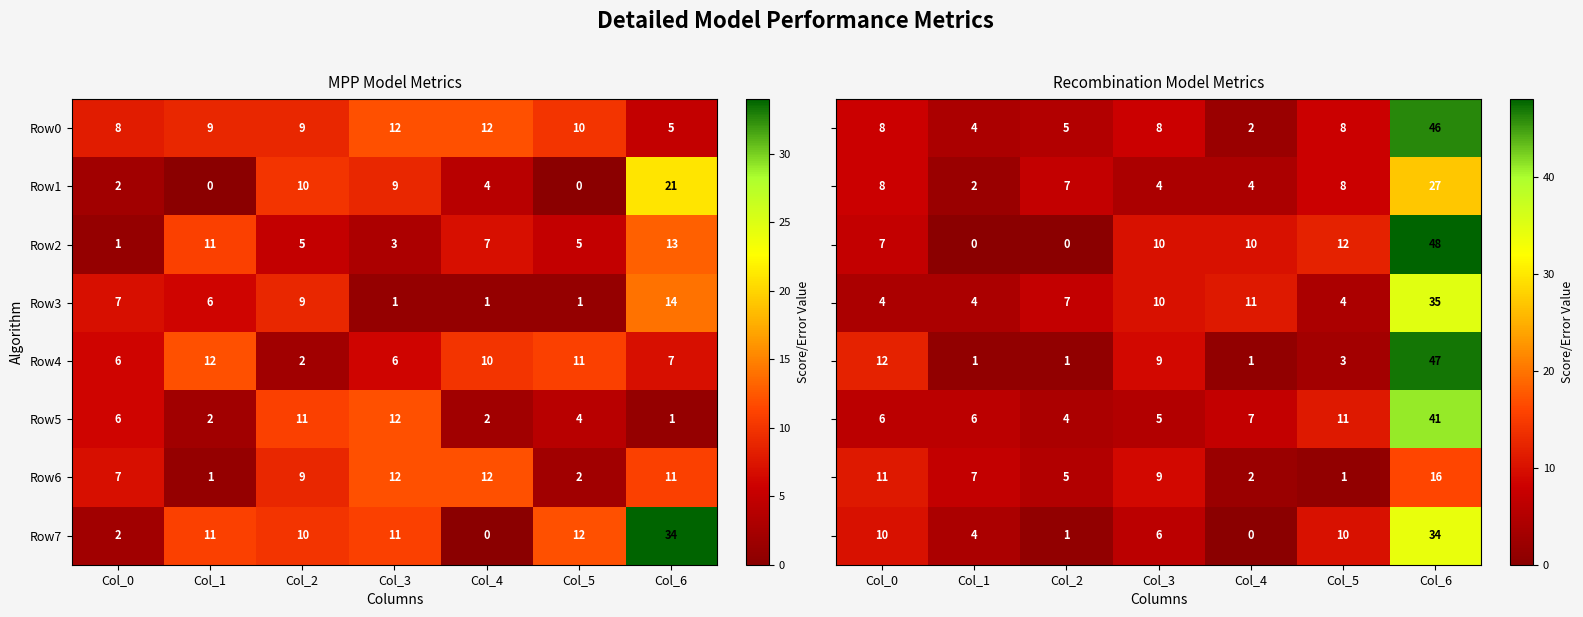

At which label does Row6 reach its minimum?

Col_1